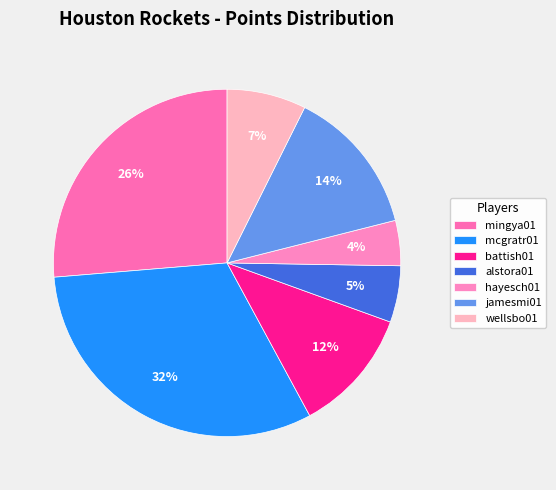

Between mingya01 and wellsbo01, which is larger?

mingya01